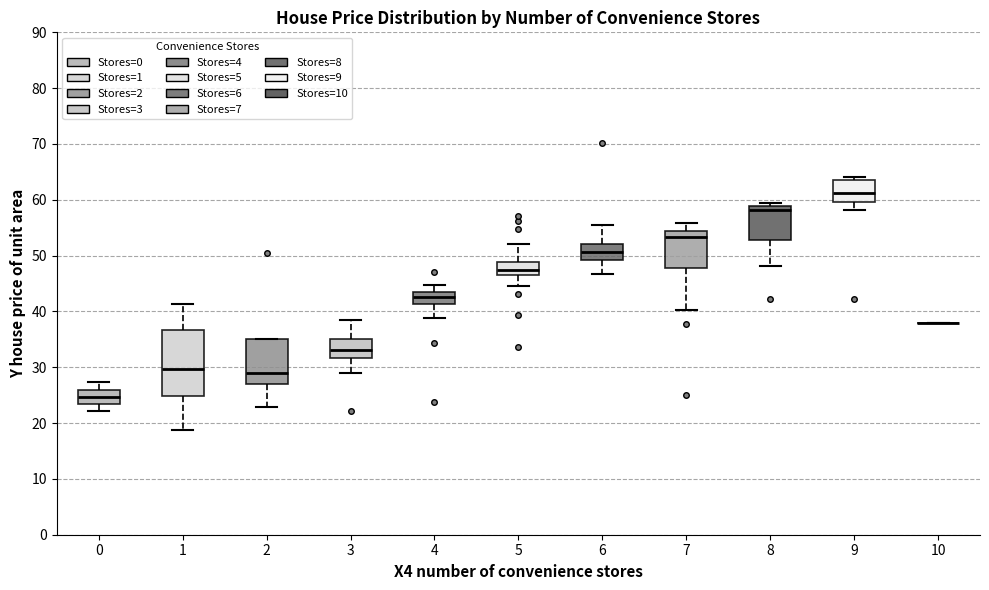

Reading left to right, transcribe this box plot: for each box, give where its median line is, the range the box spans, and where its two whiskers end, as read against the y-axis. The values are not printed on the chart, so give them approximately, as read against the axis.

0: median 25, box 23 to 26, whiskers 22 to 27
1: median 30, box 25 to 37, whiskers 19 to 41
2: median 29, box 27 to 35, whiskers 23 to 35
3: median 33, box 32 to 35, whiskers 29 to 39
4: median 43 (inside the box), box 41 to 43, whiskers 39 to 45
5: median 47 (inside the box), box 47 to 49, whiskers 45 to 52
6: median 51, box 49 to 52, whiskers 47 to 56
7: median 53, box 48 to 54, whiskers 40 to 56
8: median 58, box 53 to 59, whiskers 48 to 59 (just above the box's upper edge)
9: median 61, box 60 to 64, whiskers 58 to 64 (just above the box's upper edge)
10: box collapsed to a line at 38, whiskers 38 to 38